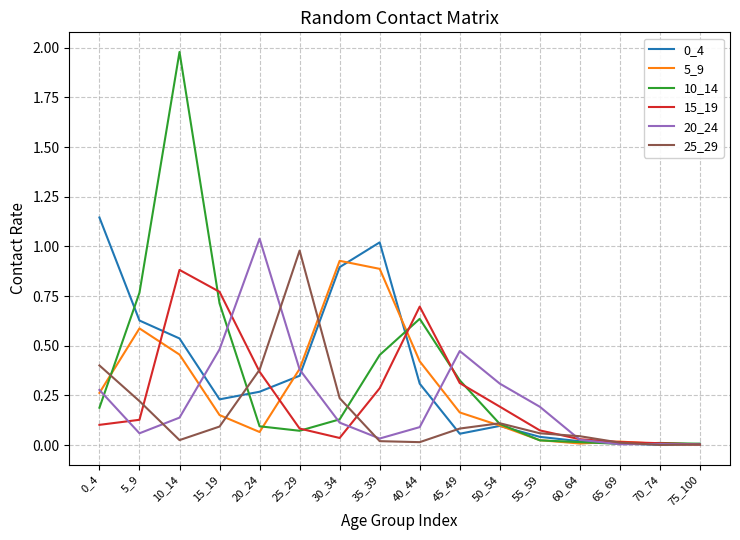

The value of 5_9 at 45_49 is 0.2. True or false?

True